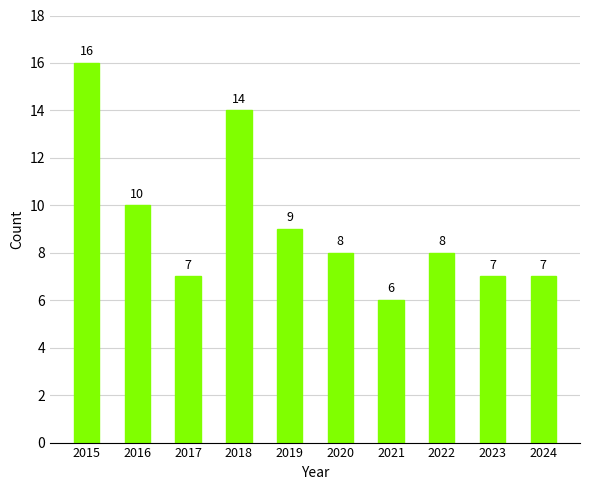

How many categories are shown in the chart?

10